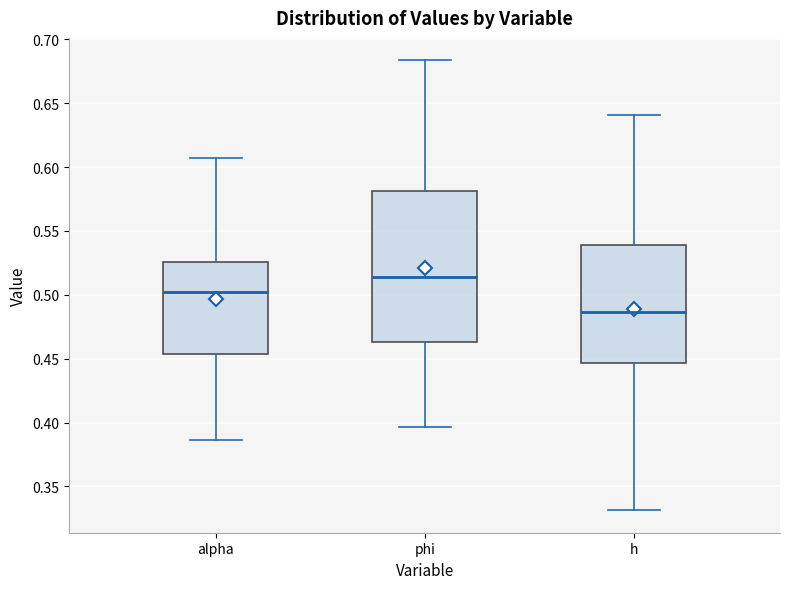

Reading left to right, transcribe this box plot: for each box, give where its median line is, the range the box spans, and where its two whiskers end, as read against the y-axis. The values are not printed on the chart, so give them approximately, as read against the axis.

alpha: median 0.500, box 0.455 to 0.525, whiskers 0.385 to 0.605
phi: median 0.515, box 0.465 to 0.580, whiskers 0.395 to 0.685
h: median 0.485, box 0.445 to 0.540, whiskers 0.330 to 0.640